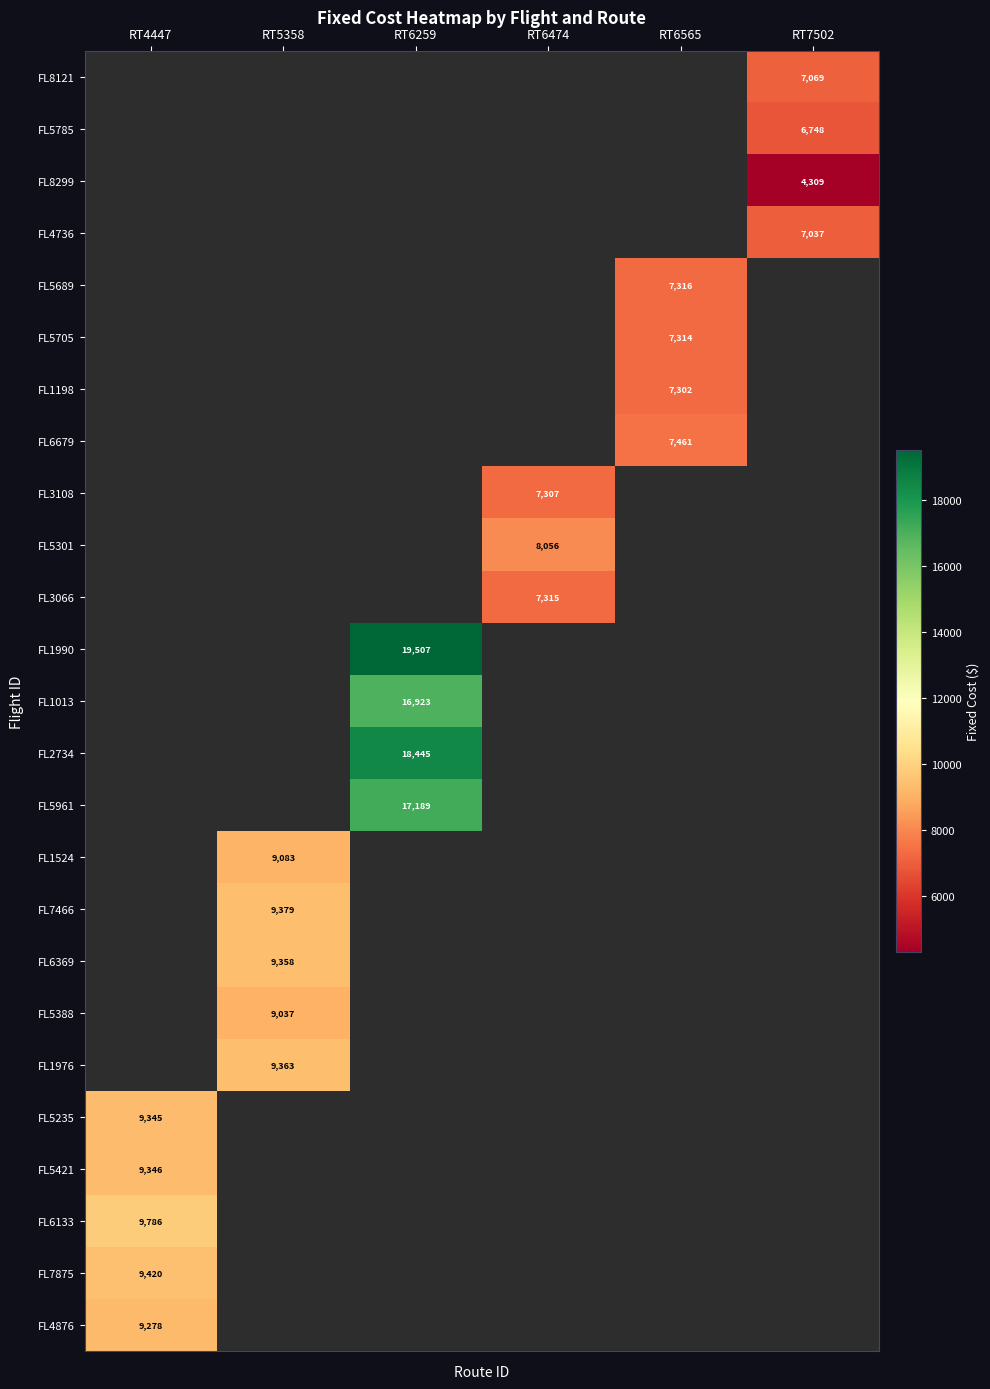

The value of FL8299 at RT7502 is 6448.8. True or false?

False